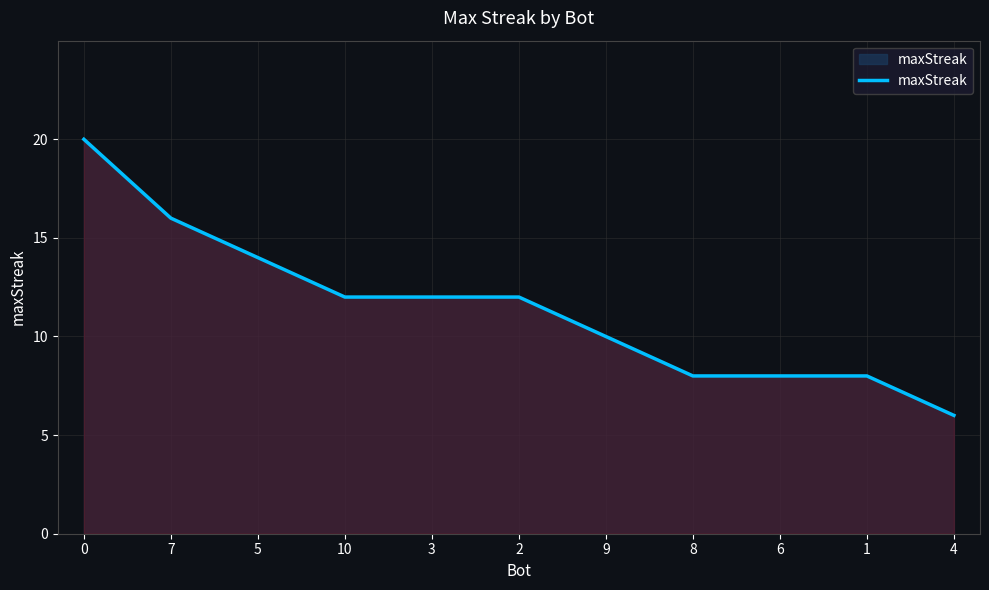

What is the difference between the second highest and minimum values?

10